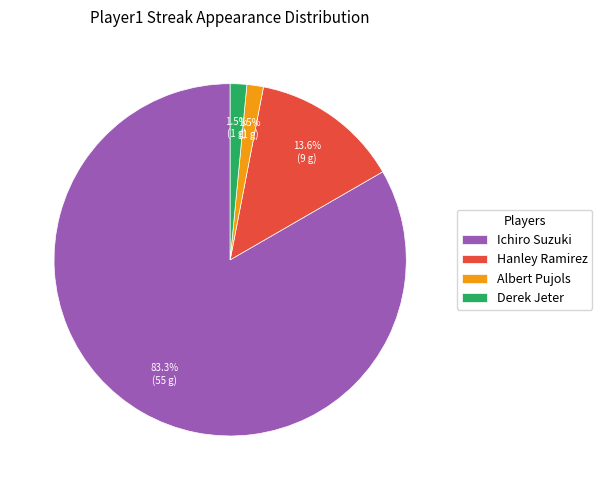

How much of the chart is everything except Hanley Ramirez?

86.4%